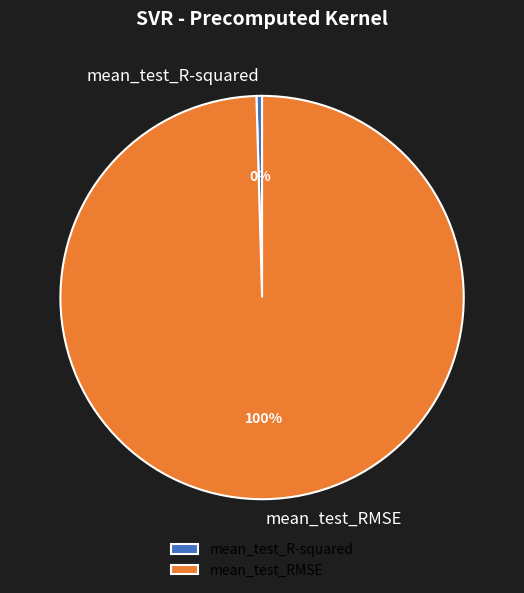

Do mean_test_RMSE and mean_test_R-squared together represent more than half of the pie?

Yes